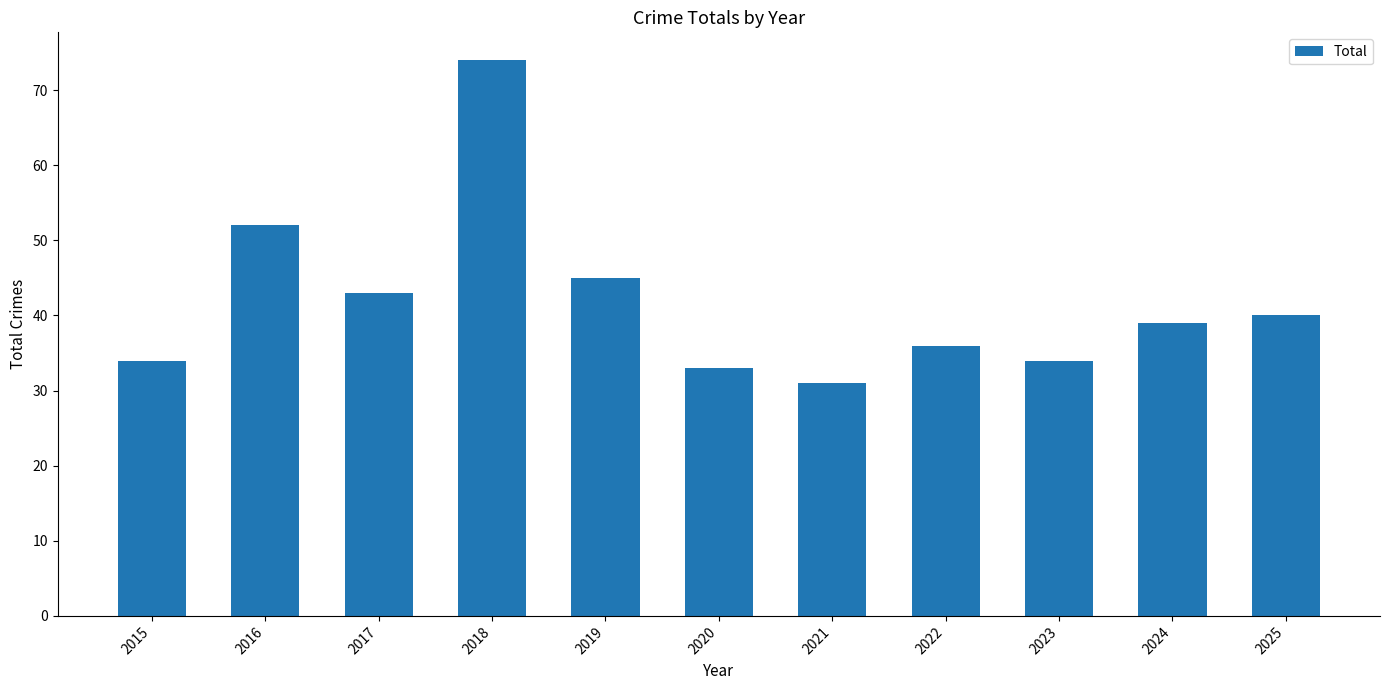

Where does the data first go above 39?

2016